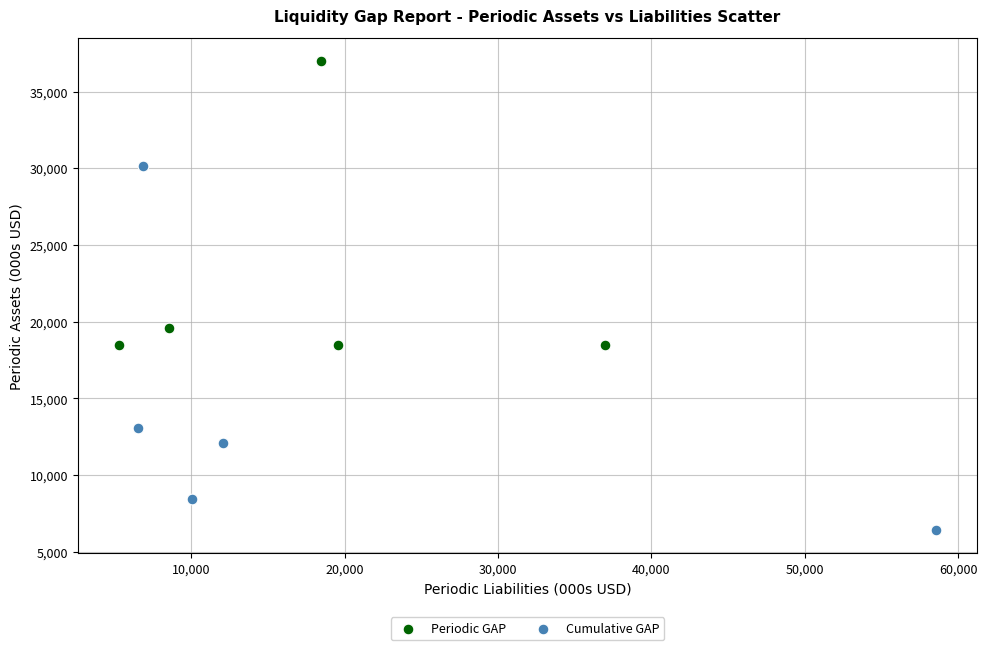

Which series contains the highest Y value?

Periodic GAP